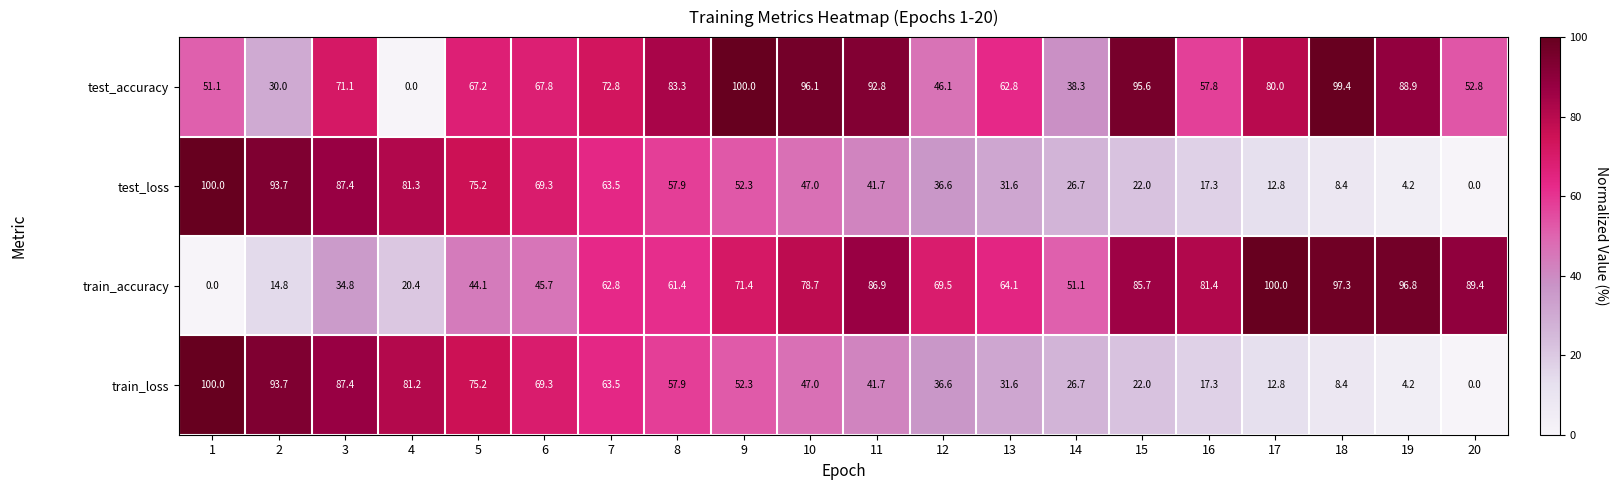

What is the difference between the highest and lowest values at 6?

23.6